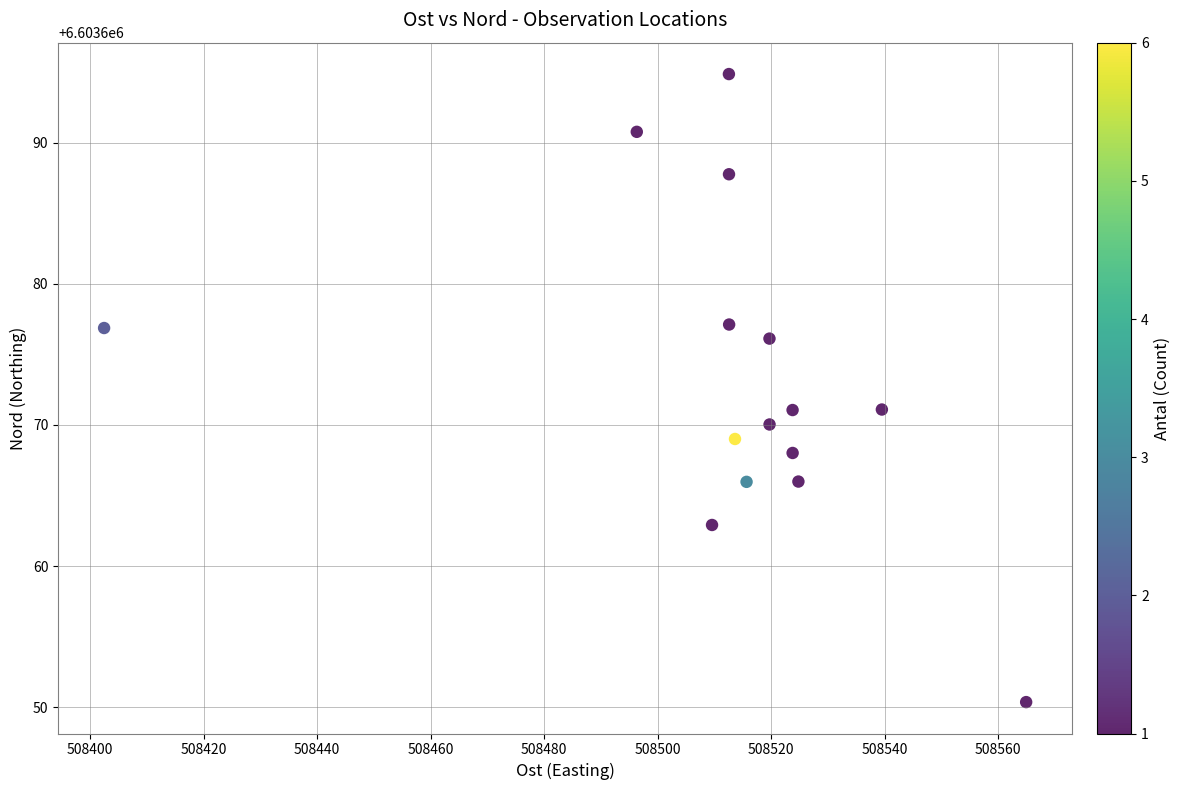

What is the range of X values (max minus min)?

162.5